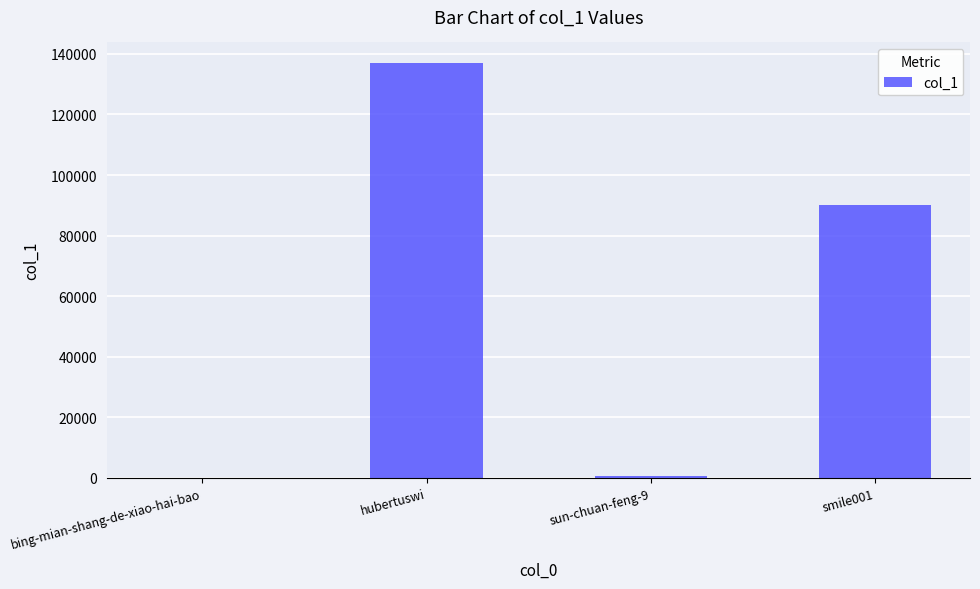

Reading left to right, transcribe all the data shown in this chart.

bing-mian-shang-de-xiao-hai-bao=1	hubertuswi=136914	sun-chuan-feng-9=697	smile001=90182